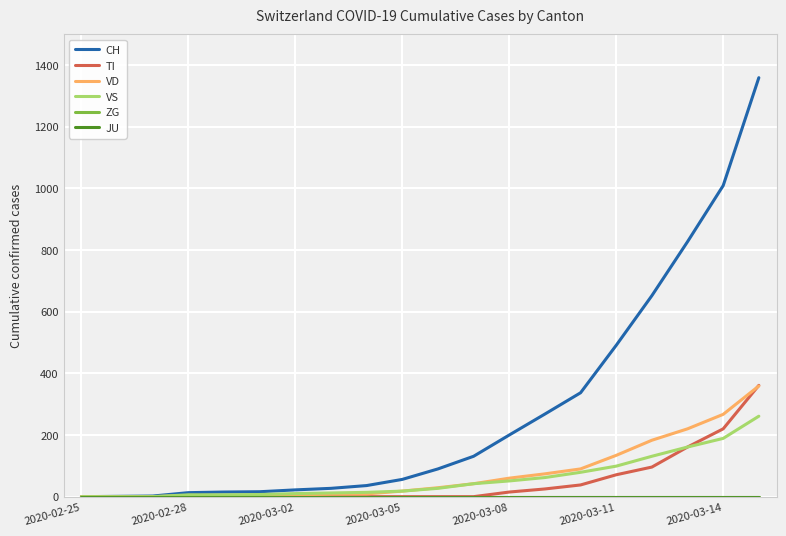

Does the chart display data point markers on the line(s)?

No